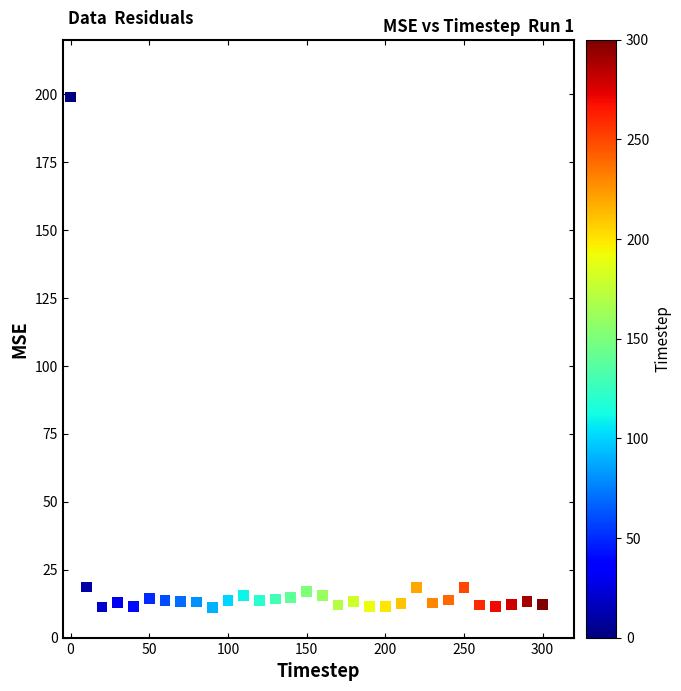

What is the range of X values (max minus min)?

300.0